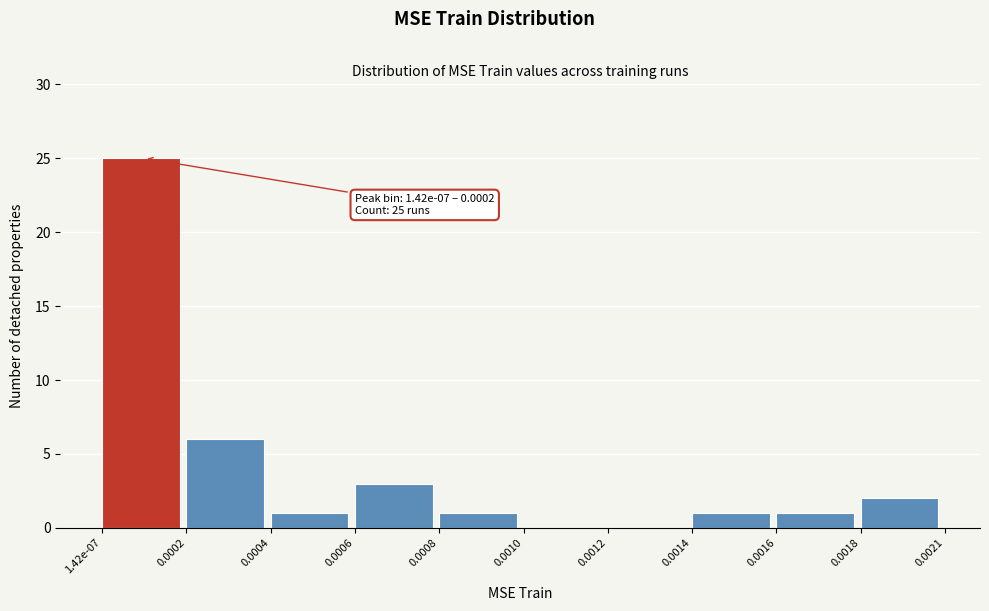

Reading left to right, list all the values displayed in this chart.

1.42e-07=25	0.0002=6	0.0004=1	0.0006=3	0.0008=1	0.0010=0	0.0012=0	0.0014=1	0.0016=1	0.0018=2